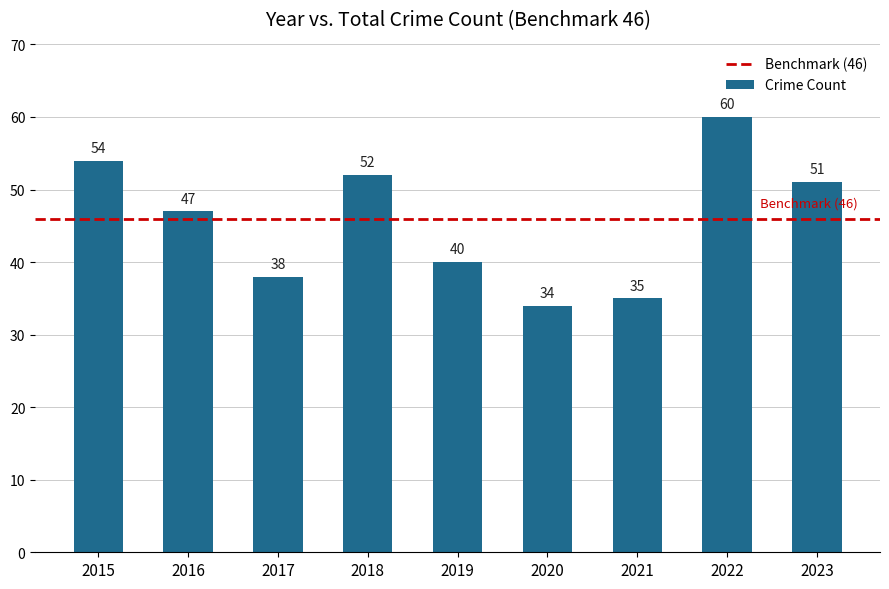

What is the change in value from 2015 to 2016?

-7